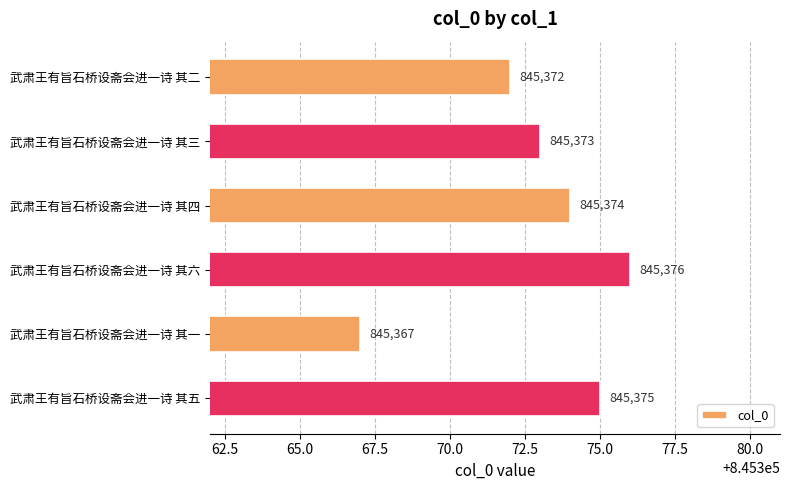

What is the label of the 6th bar from the bottom?

武肃王有旨石桥设斋会进一诗 其二